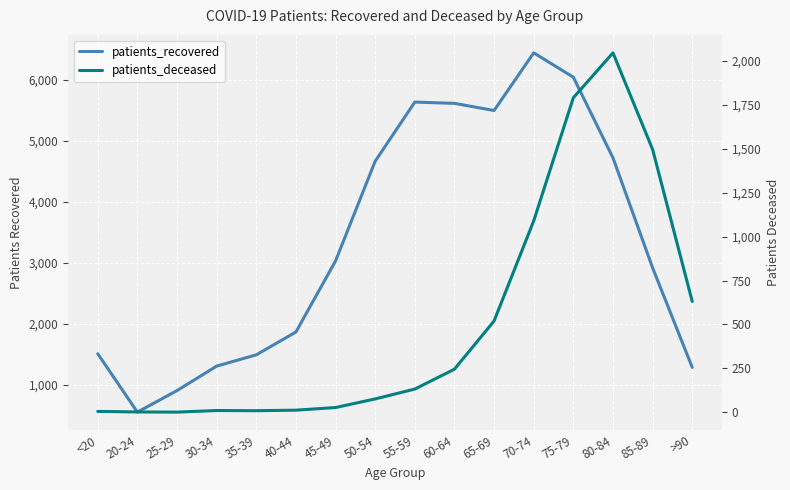

At which label is patients_recovered closest to 3495?

45-49